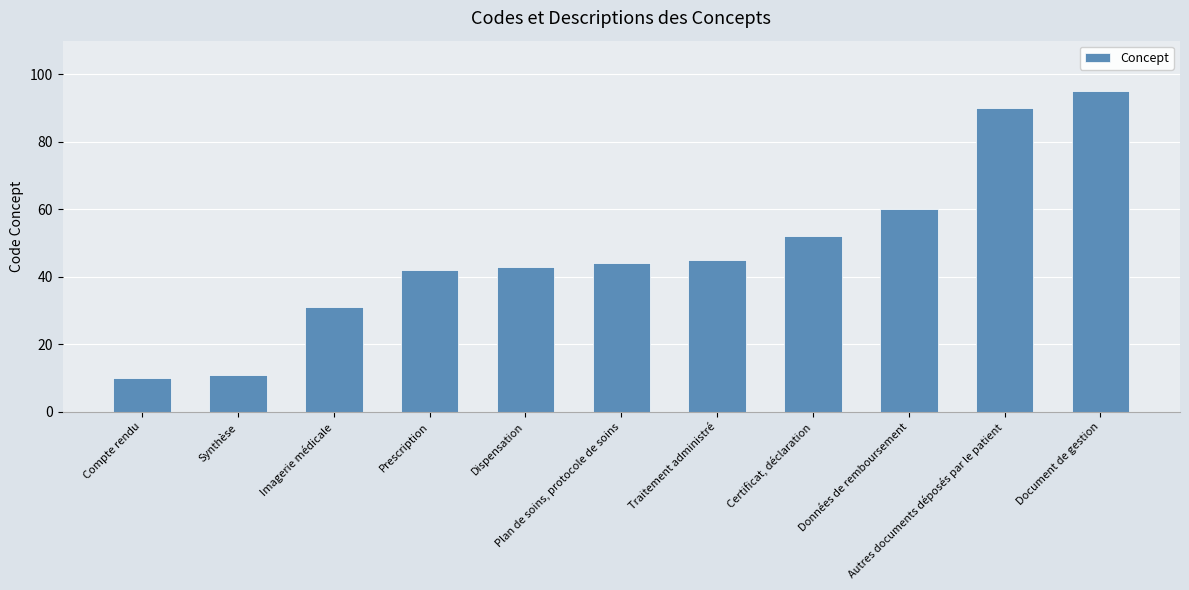

What is the ratio of the value at Traitement administré to the value at Dispensation?

1.0